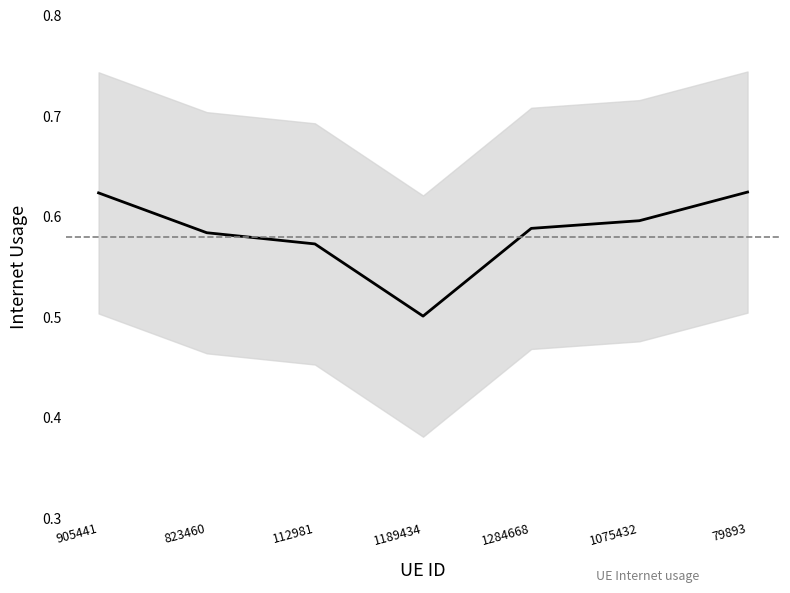

The value at 823460 is 0.8. True or false?

False